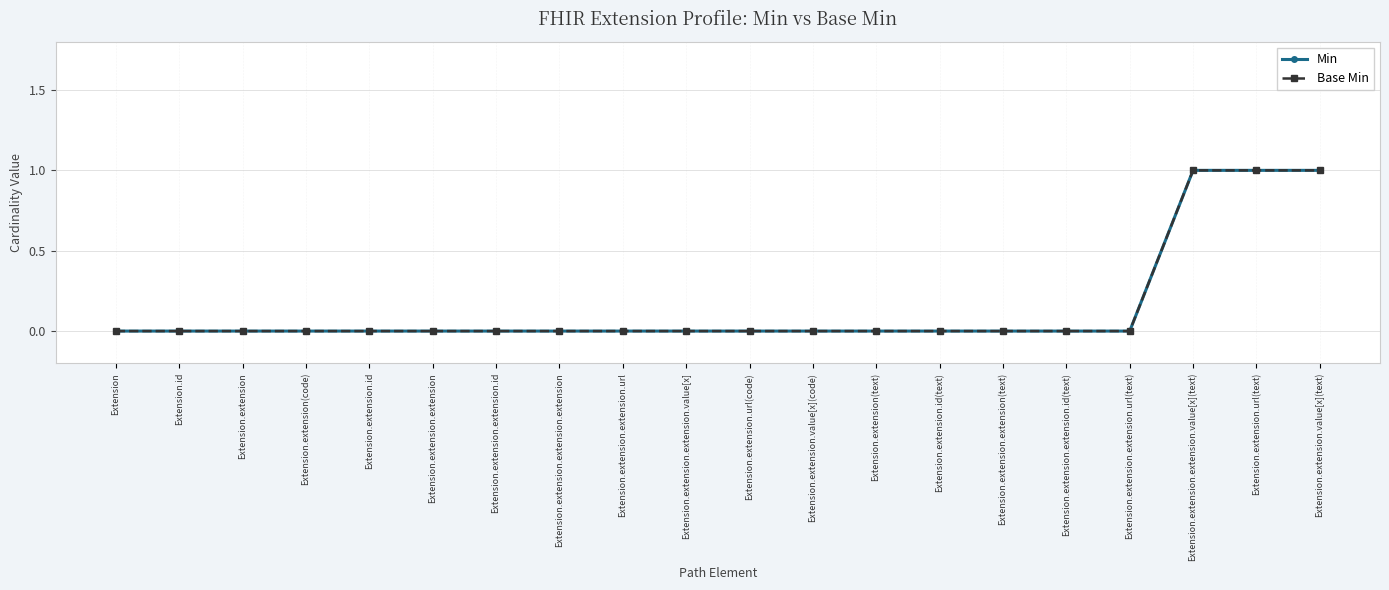

The Min series shows 0 at Extension.extension.extension.id(text). True or false?

True